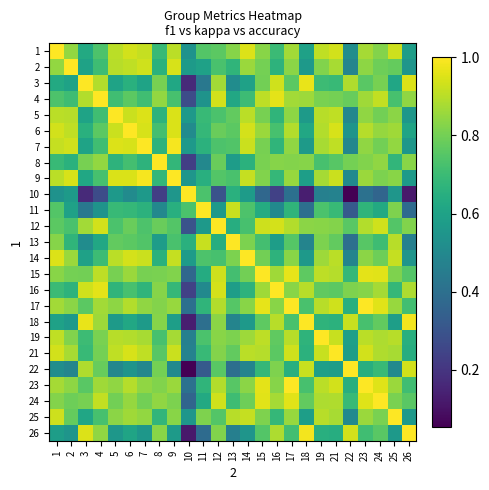

Which series changed the most between 3 and 23?

6